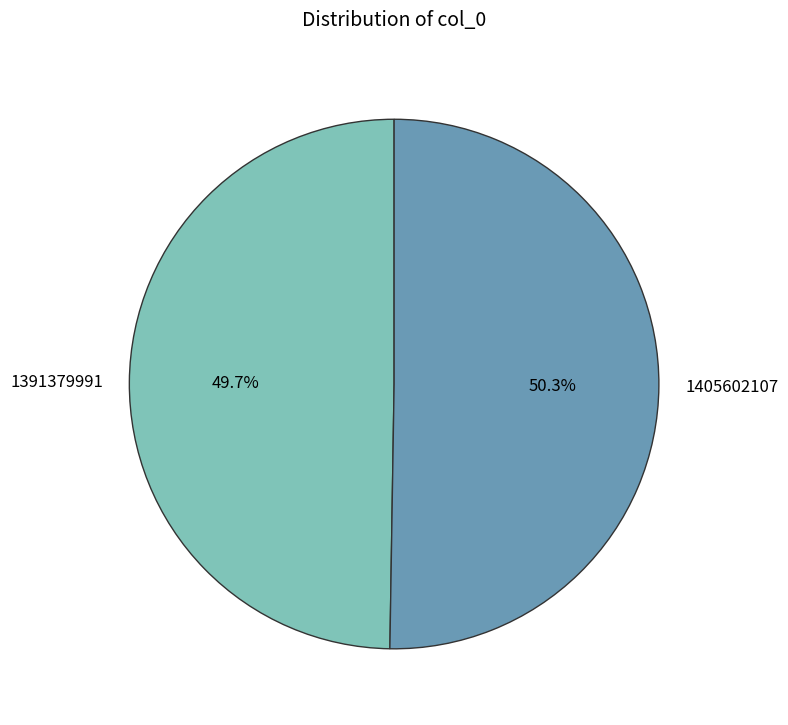

What is the majority slice?

1405602107